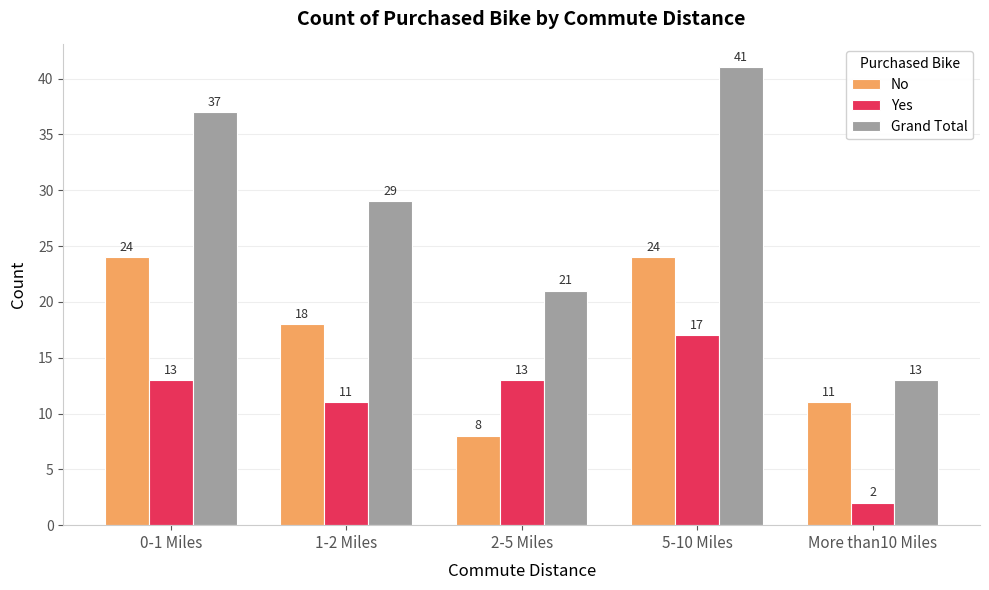

Reading left to right, list all the values displayed in this chart.

No: 24	18	8	24	11
Yes: 13	11	13	17	2
Grand Total: 37	29	21	41	13